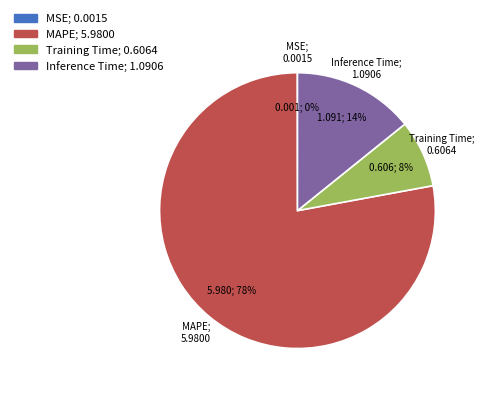

True or false: MAPE accounts for 64% of the total.

False